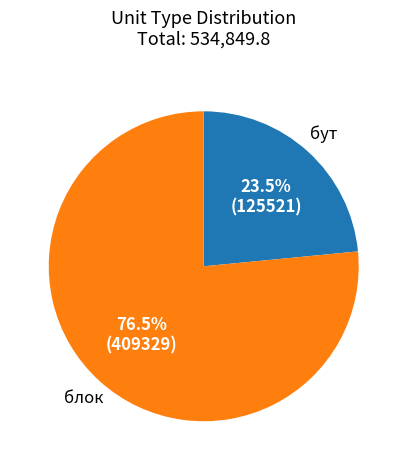

The бут slice represents 18% of the pie. True or false?

False